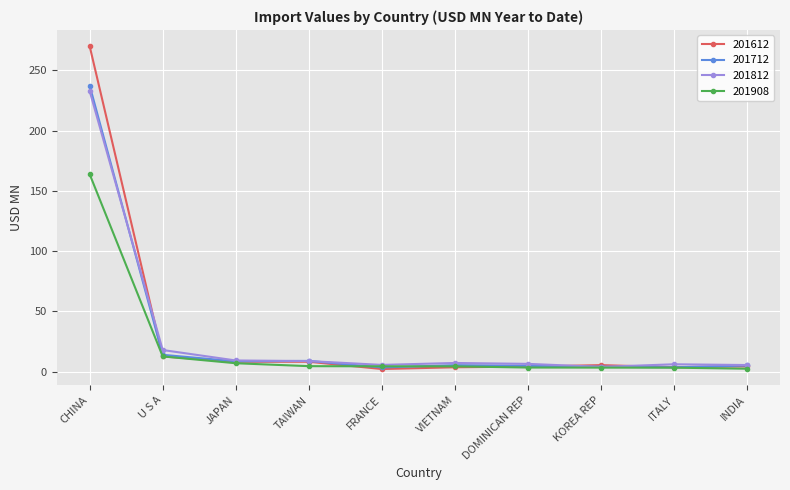

What is the value of the 201908 point at the 3rd from the left?

7.1